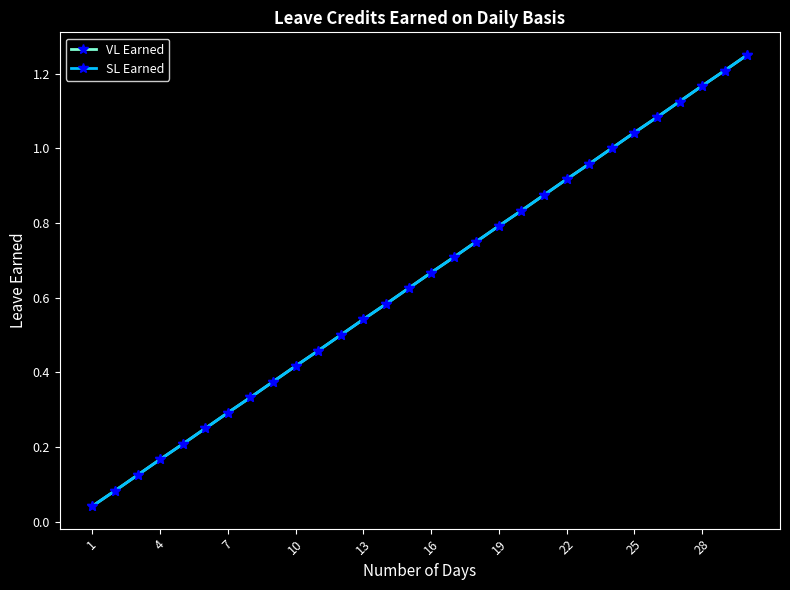

Does the chart have visible grid lines?

No